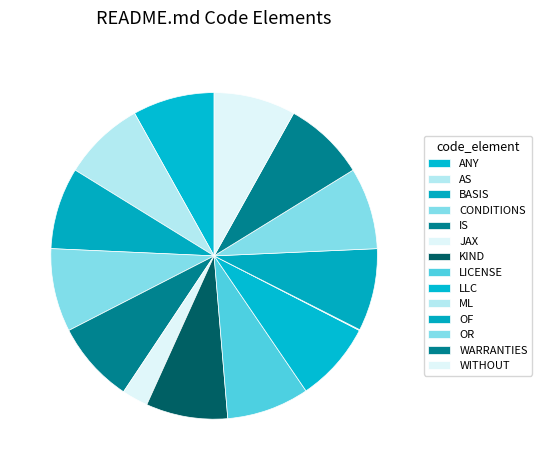

Is OR the majority of the pie?

No